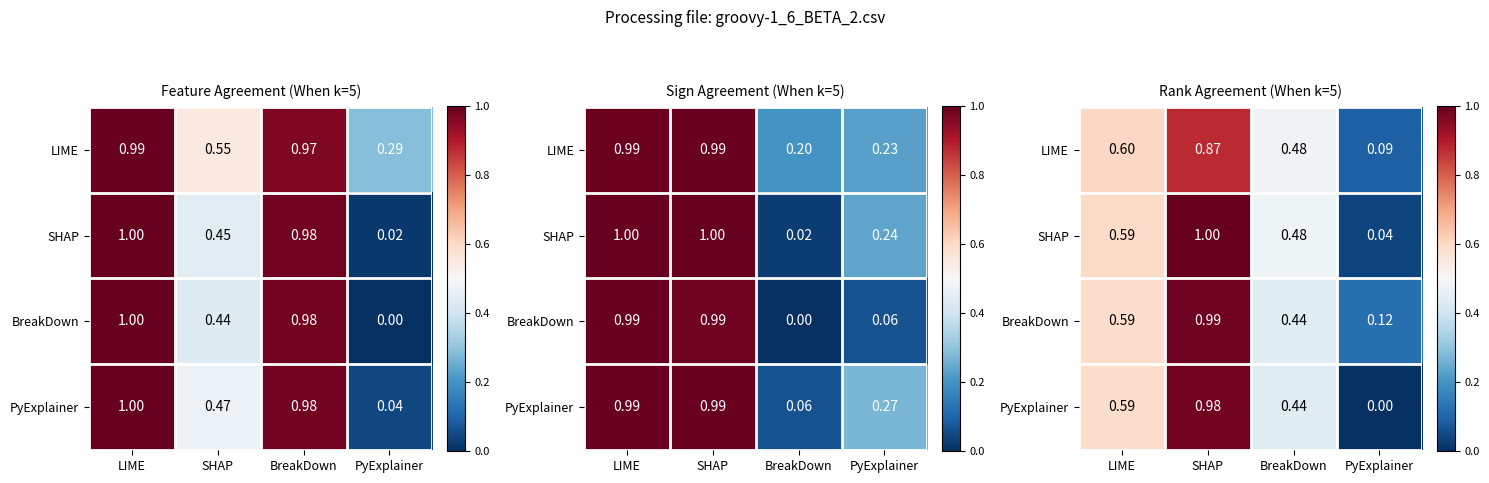

At which label does SHAP reach its peak?

SHAP